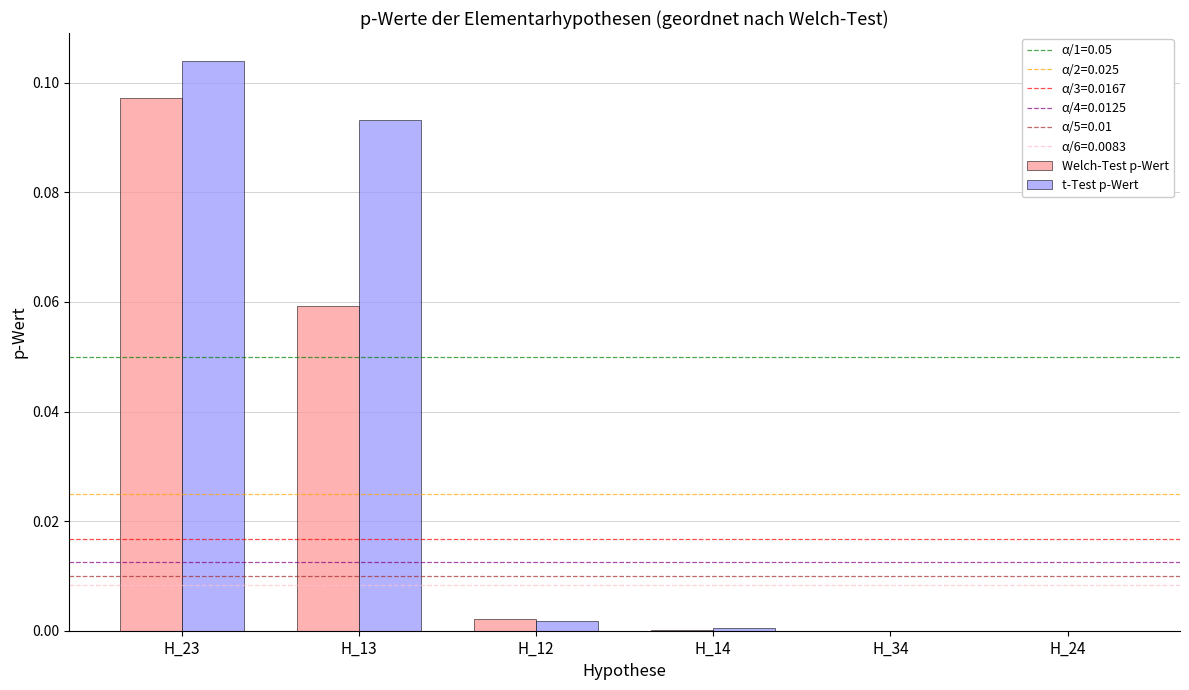

How many groups of bars are there?

6